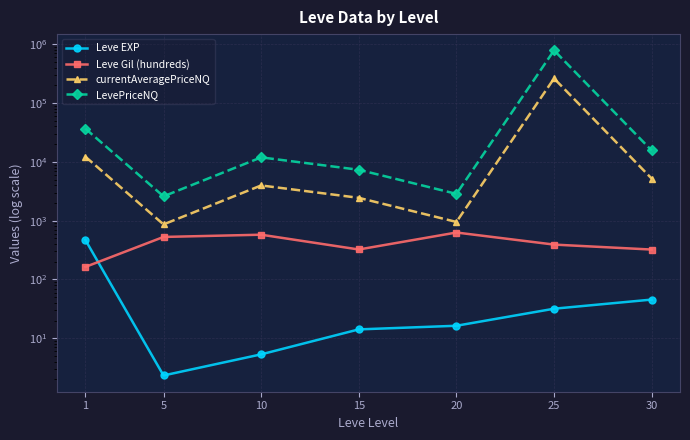

True or false: currentAveragePriceNQ and LevePriceNQ cross at least once.

False